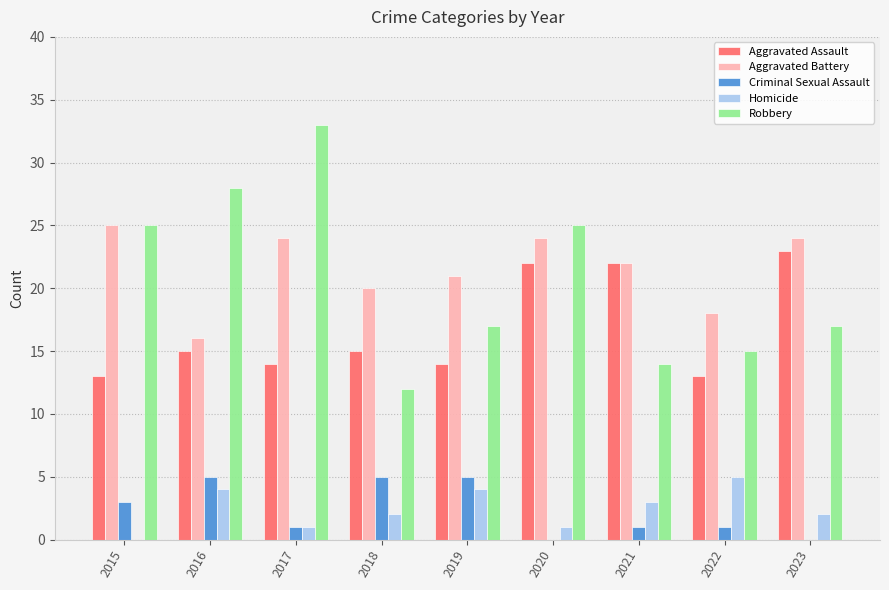

Are the bars grouped side by side (vs. stacked)?

Yes